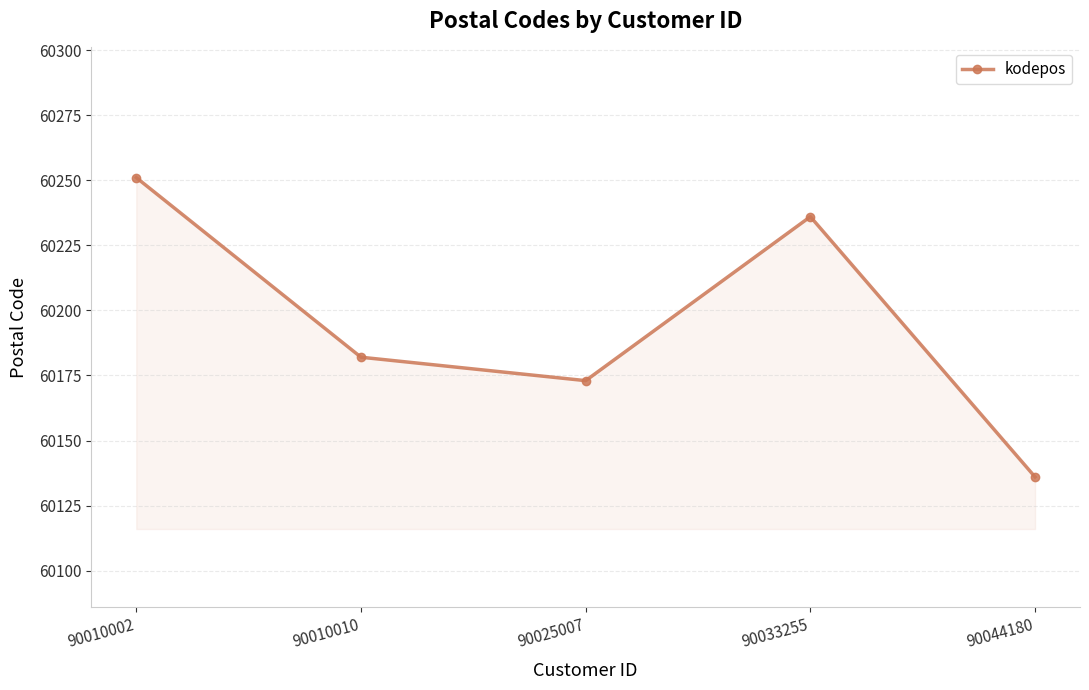

How many lines are shown in the chart?

1